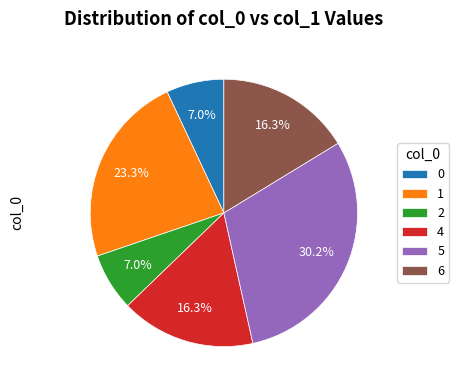

What is the largest slice in the pie chart?

5